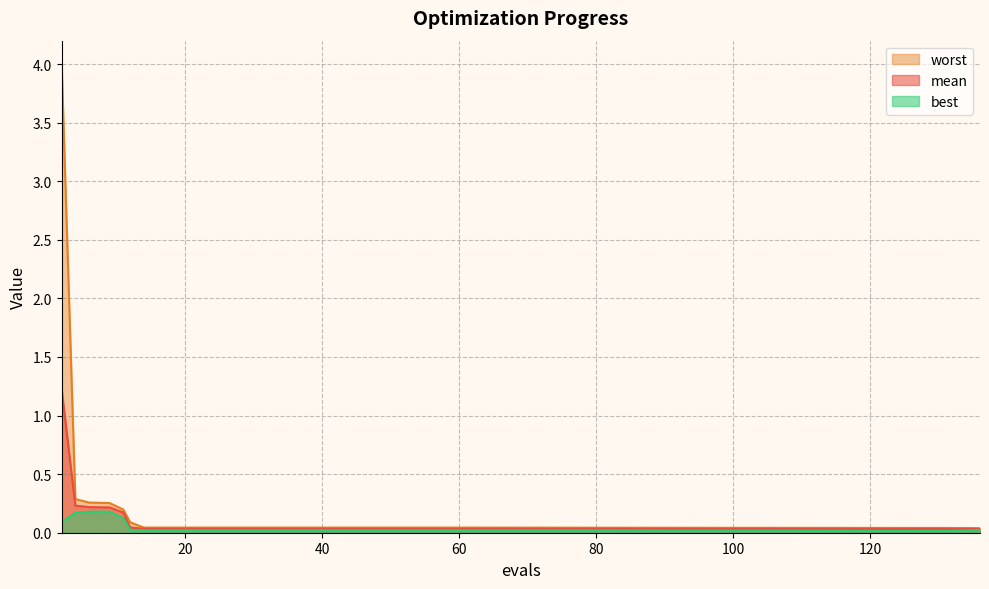

The best series shows 0.0 at 58. True or false?

True